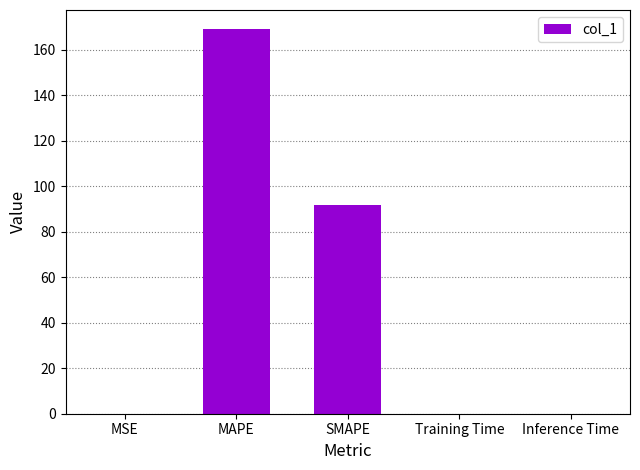

Are the bars horizontal?

No